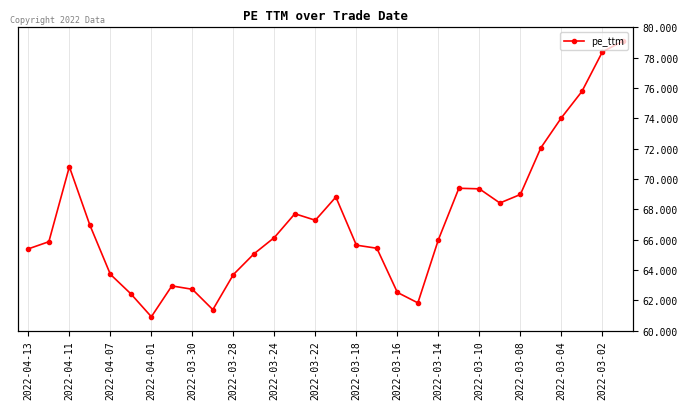

Reading left to right, list all the values displayed in this chart.

66.7	67.1	71.6	68.1	65.2	64.1	62.7	64.5	64.3	63.1	65.2	66.4	67.4	68.8	68.4	69.8	66.9	66.8	64.1	63.5	67.3	70.3	70.3	69.4	69.9	72.7	74.5	76.0	78.4	79.0